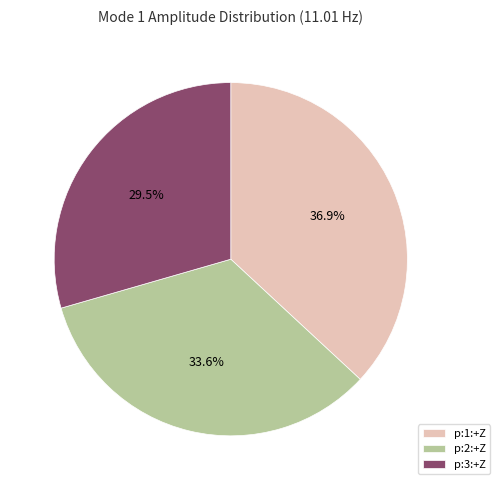

Do p:2:+Z and p:3:+Z together represent more than half of the pie?

Yes